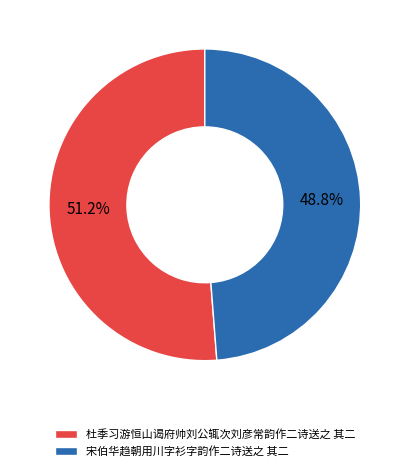

Which slice represents more than half of the pie?

杜季习游恒山谒府帅刘公辄次刘彦常韵作二诗送之 其二